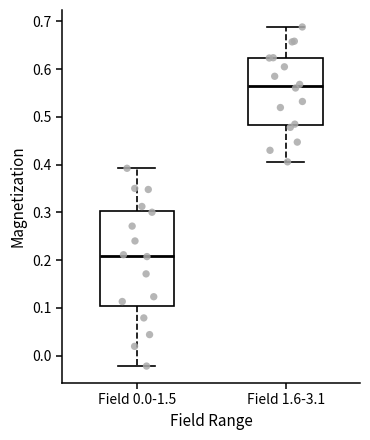

Comparing the boxes themselves (not the whiskers), which one is the tallest?

Field 0.0-1.5